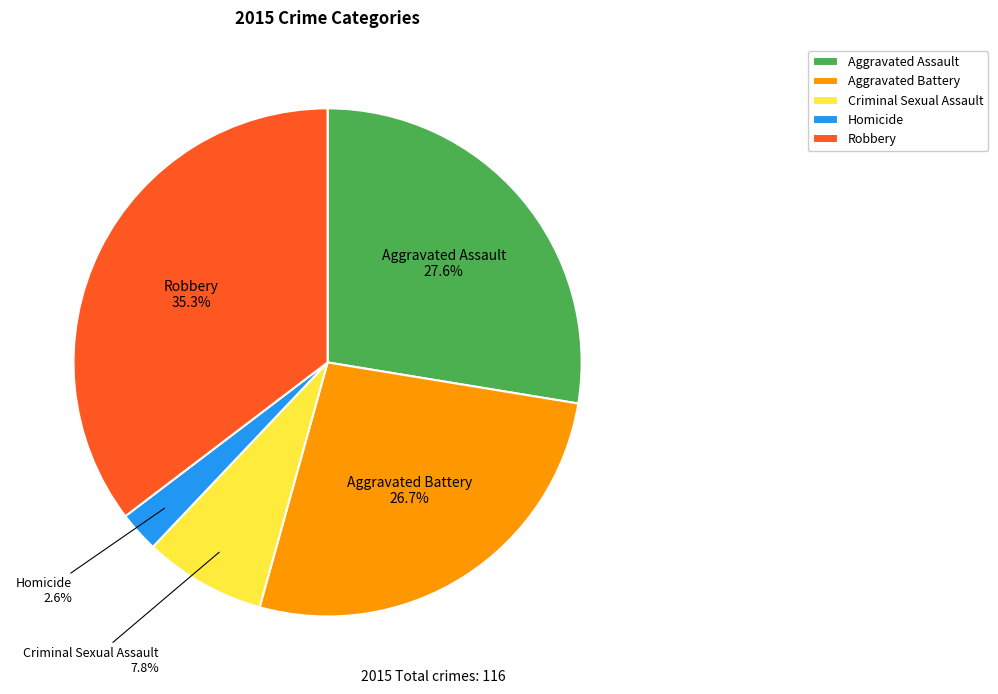

To the nearest percent, what percentage of the pie is Aggravated Battery?

27%